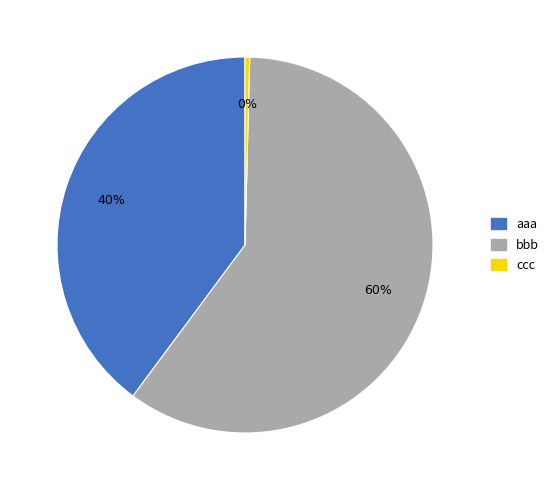

Combined, do bbb and aaa account for over 50%?

Yes